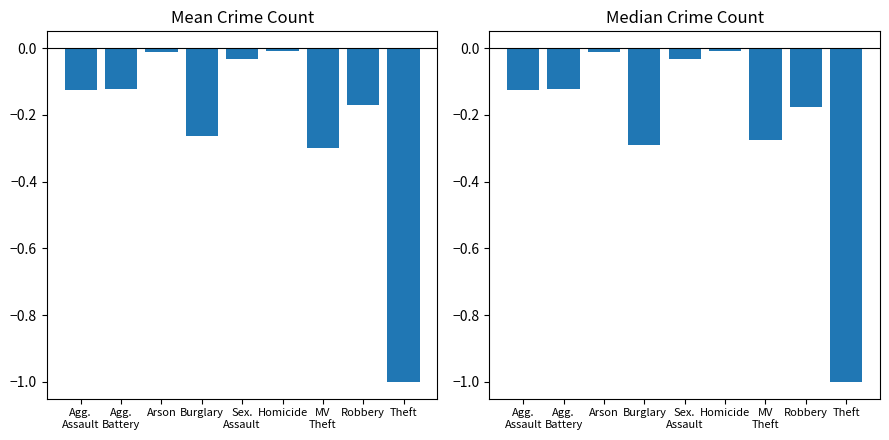

Reading left to right, list all the values displayed in this chart.

Mean Crime Count: -0.1	-0.1	-0.0	-0.3	-0.0	-0.0	-0.3	-0.2	-1.0
Median Crime Count: -0.1	-0.1	-0.0	-0.3	-0.0	-0.0	-0.3	-0.2	-1.0